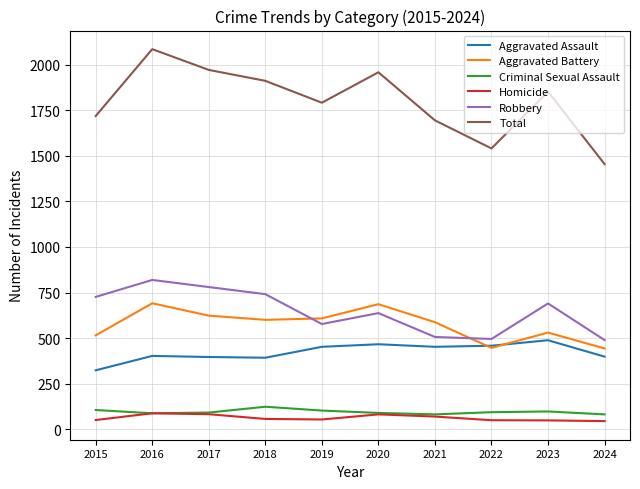

The Robbery series shows 241 at 2022. True or false?

False